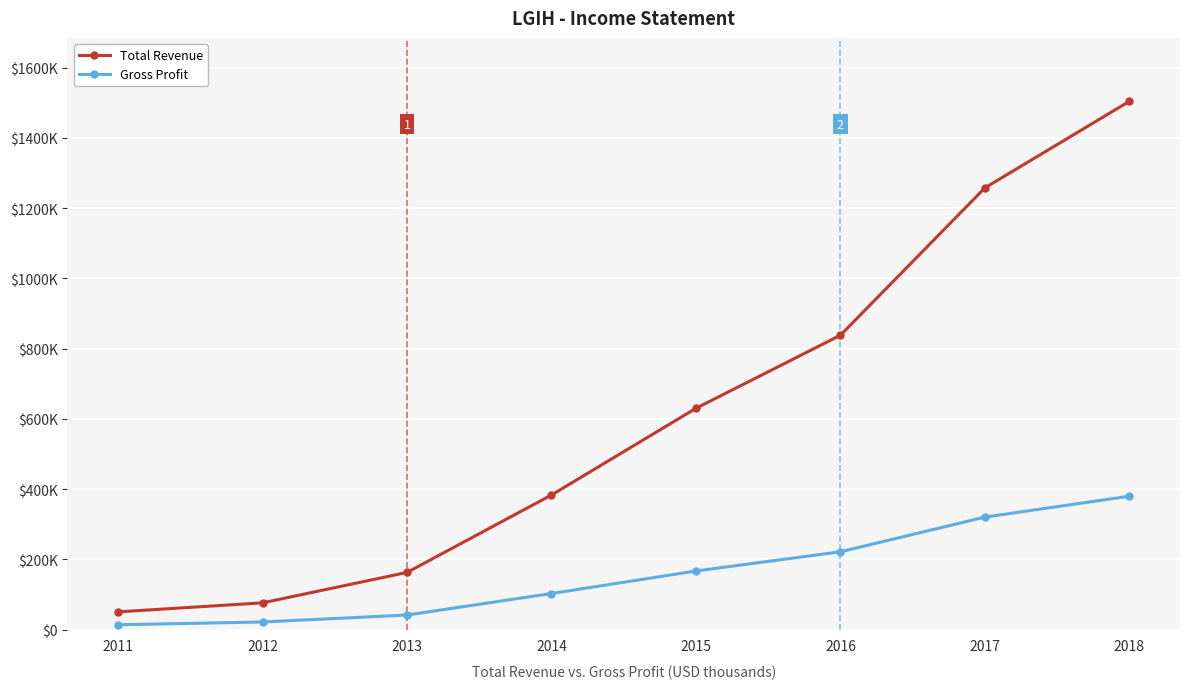

True or false: Total Revenue and Gross Profit intersect in this chart.

False